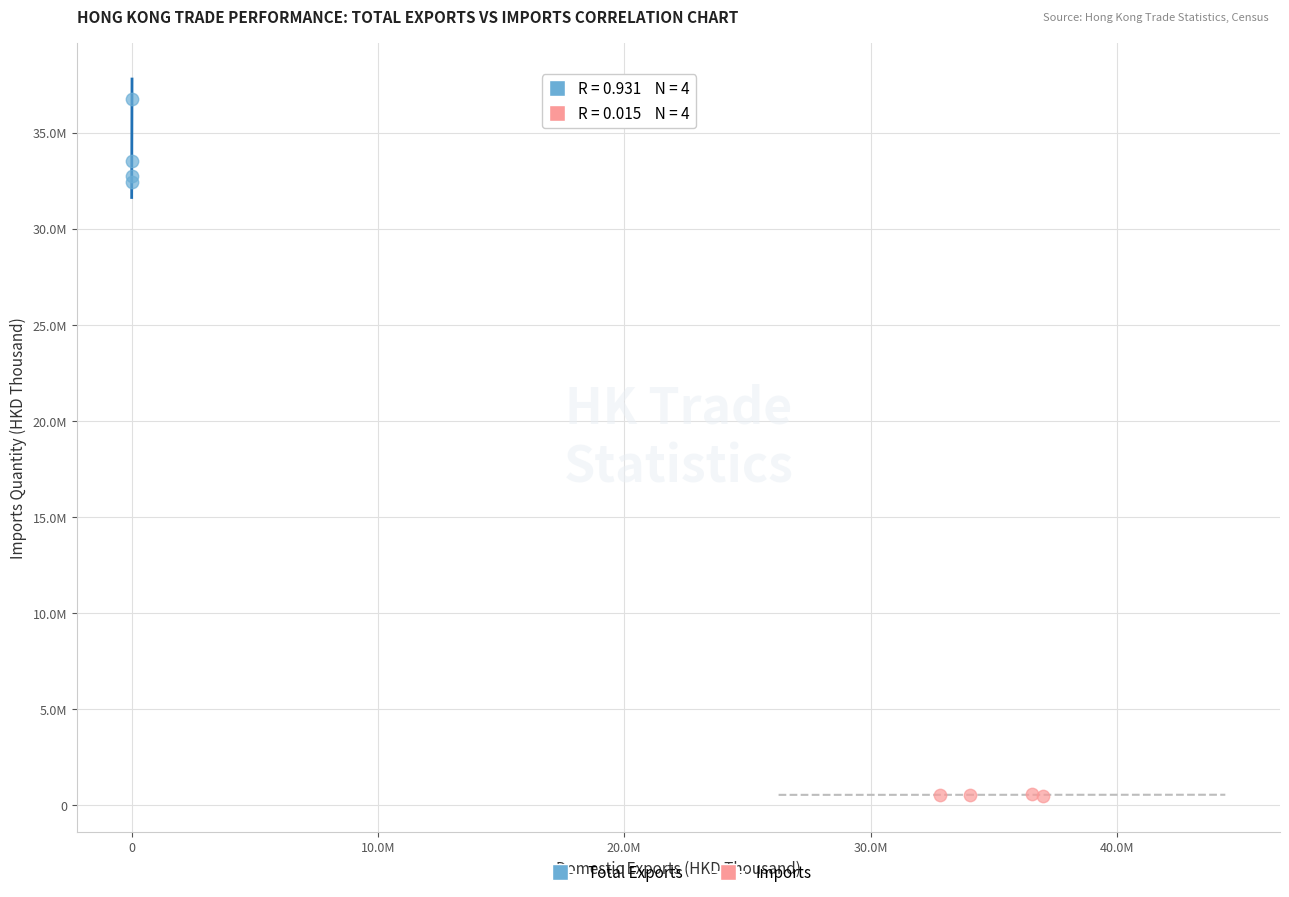

What are all the series names shown in the legend?

Total Exports, Imports